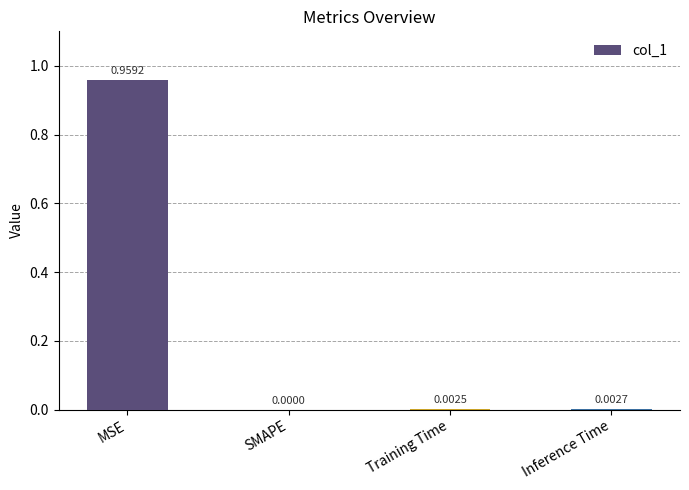

At which category does the chart reach its peak across all series?

MSE